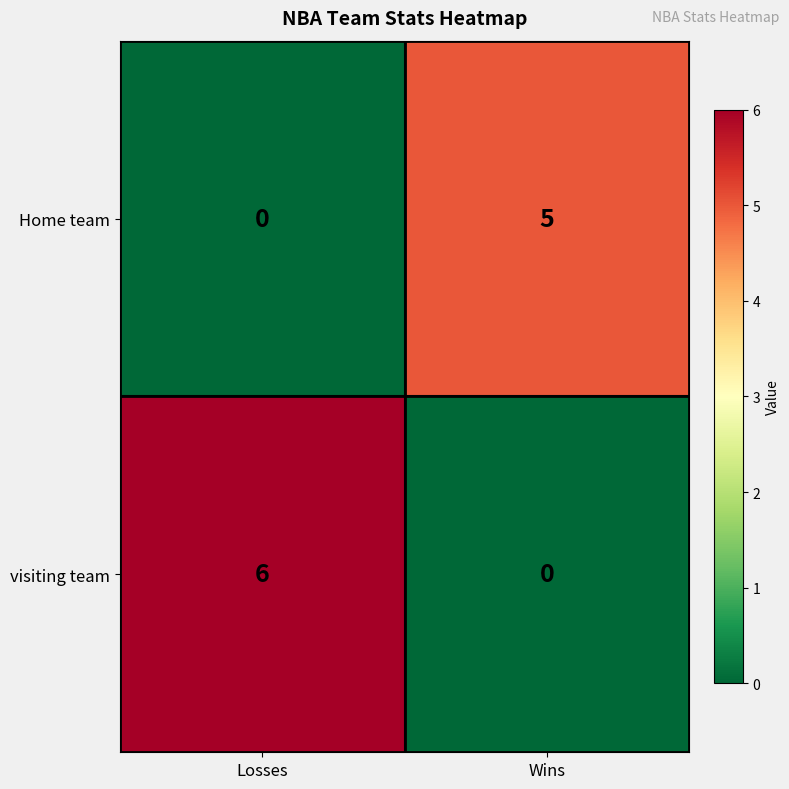

Reading left to right, extract all data points from this chart.

Home team: 0	5
visiting team: 6	0